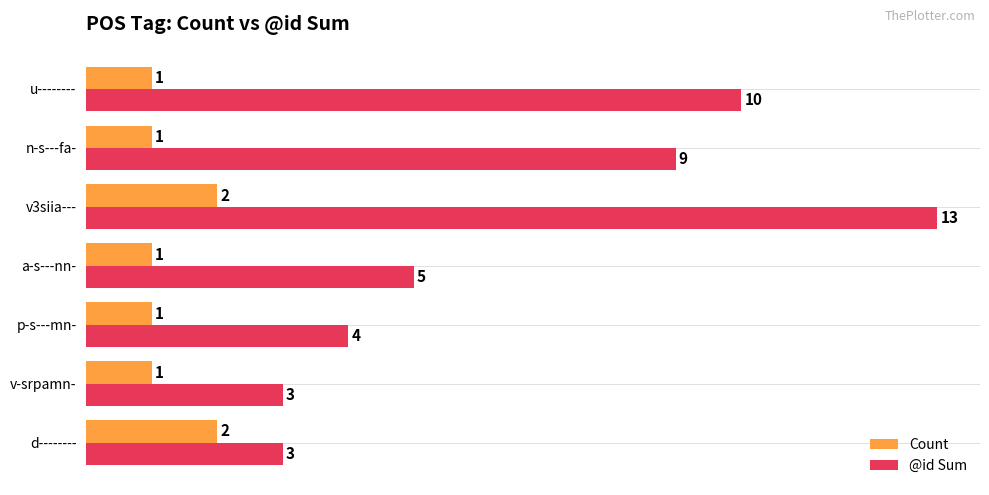

What is the difference between the highest and lowest values at n-s---fa-?

8